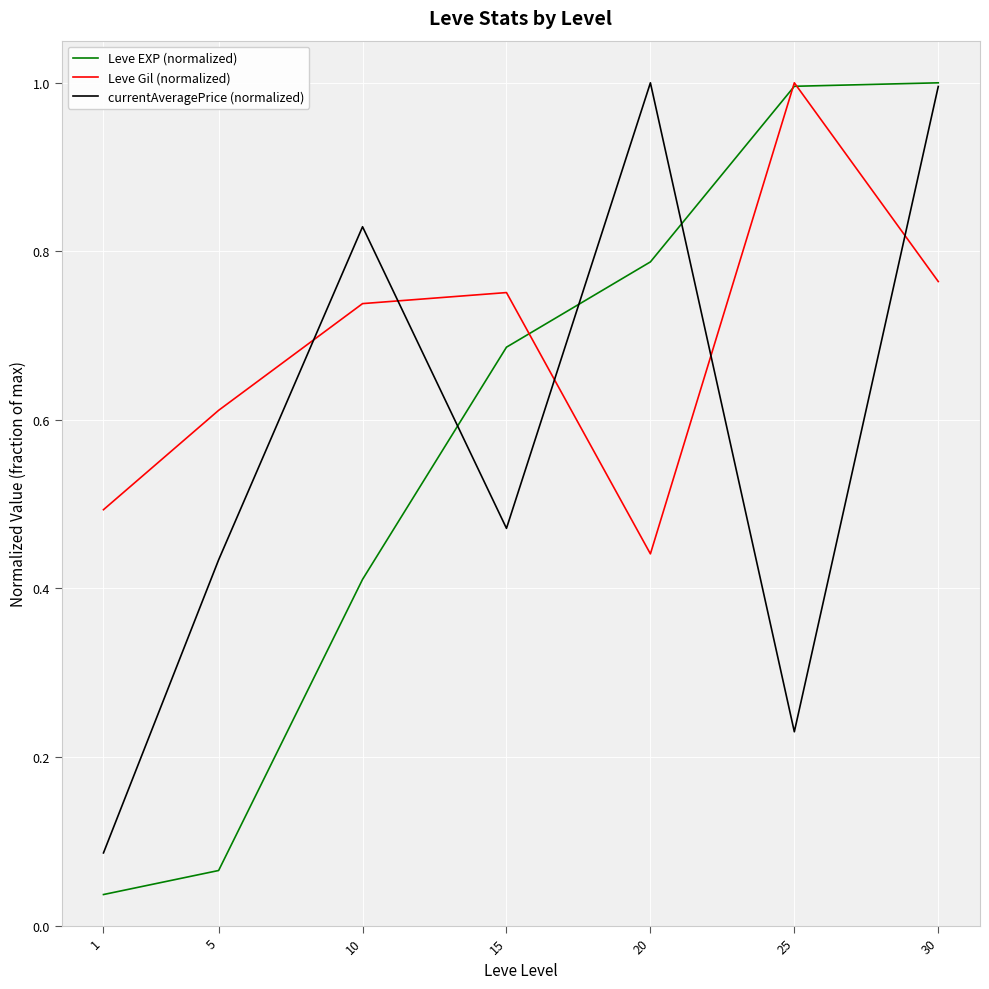

The Leve Gil (normalized) series shows 0.5 at 1. True or false?

True